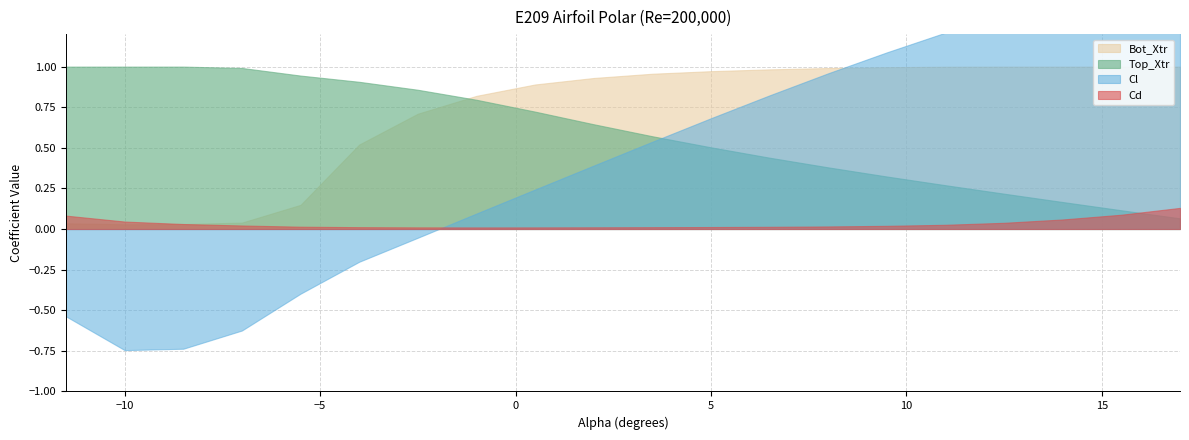

Reading left to right, what are all the values shown in this chart?

Cl: -11.5=-0.5	-10.0=-0.7	-8.5=-0.7	-7.0=-0.6	-5.5=-0.4	-4.0=-0.2	-2.5=-0.1	-1.0=0.1	0.5=0.2	2.0=0.4	3.5=0.5	5.0=0.7	6.5=0.8	8.0=1.0	9.5=1.1	11.0=1.2	12.5=1.3	14.0=1.4	15.5=1.5	17.0=1.4
Cd: -11.5=0.1	-10.0=0.0	-8.5=0.0	-7.0=0.0	-5.5=0.0	-4.0=0.0	-2.5=0.0	-1.0=0.0	0.5=0.0	2.0=0.0	3.5=0.0	5.0=0.0	6.5=0.0	8.0=0.0	9.5=0.0	11.0=0.0	12.5=0.0	14.0=0.1	15.5=0.1	17.0=0.1
Top_Xtr: -11.5=1.0	-10.0=1.0	-8.5=1.0	-7.0=1.0	-5.5=0.9	-4.0=0.9	-2.5=0.9	-1.0=0.8	0.5=0.7	2.0=0.6	3.5=0.6	5.0=0.5	6.5=0.4	8.0=0.4	9.5=0.3	11.0=0.3	12.5=0.2	14.0=0.2	15.5=0.1	17.0=0.1
Bot_Xtr: -11.5=0.0	-10.0=0.0	-8.5=0.0	-7.0=0.0	-5.5=0.1	-4.0=0.5	-2.5=0.7	-1.0=0.8	0.5=0.9	2.0=0.9	3.5=1.0	5.0=1.0	6.5=1.0	8.0=1.0	9.5=1.0	11.0=1.0	12.5=1.0	14.0=1.0	15.5=1.0	17.0=1.0